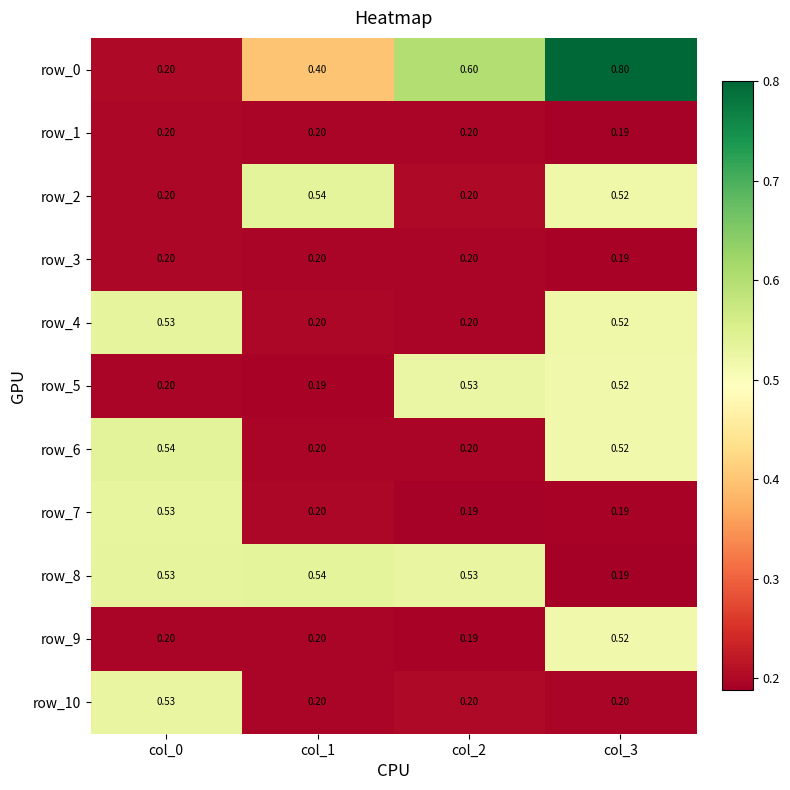

Count the number of data series in this chart.

11